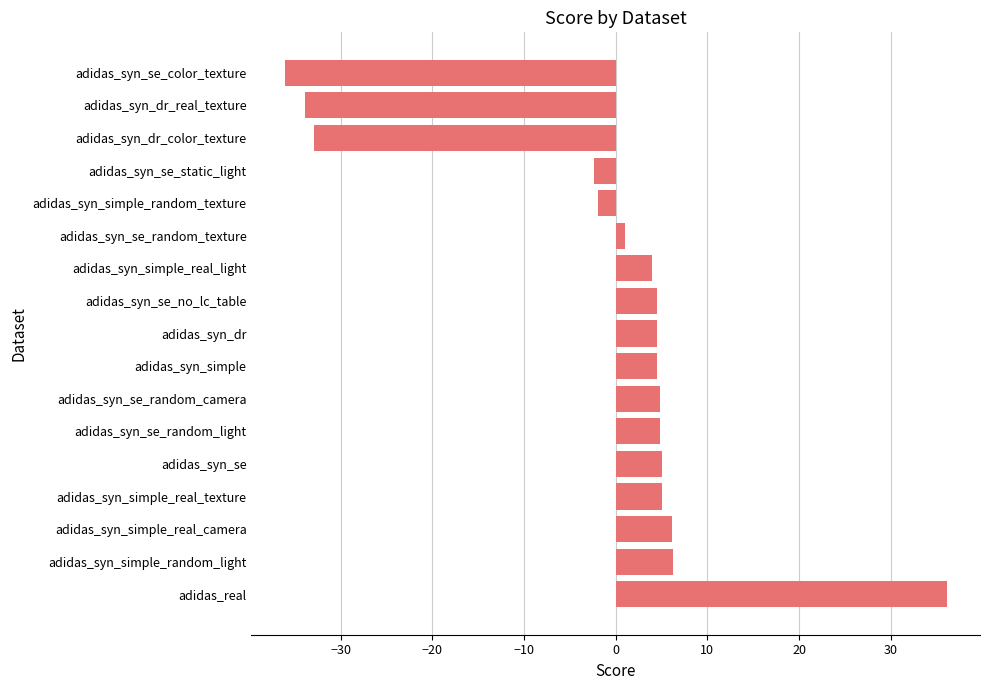

Between adidas_syn_simple and adidas_syn_dr_real_texture, which is larger?

adidas_syn_simple